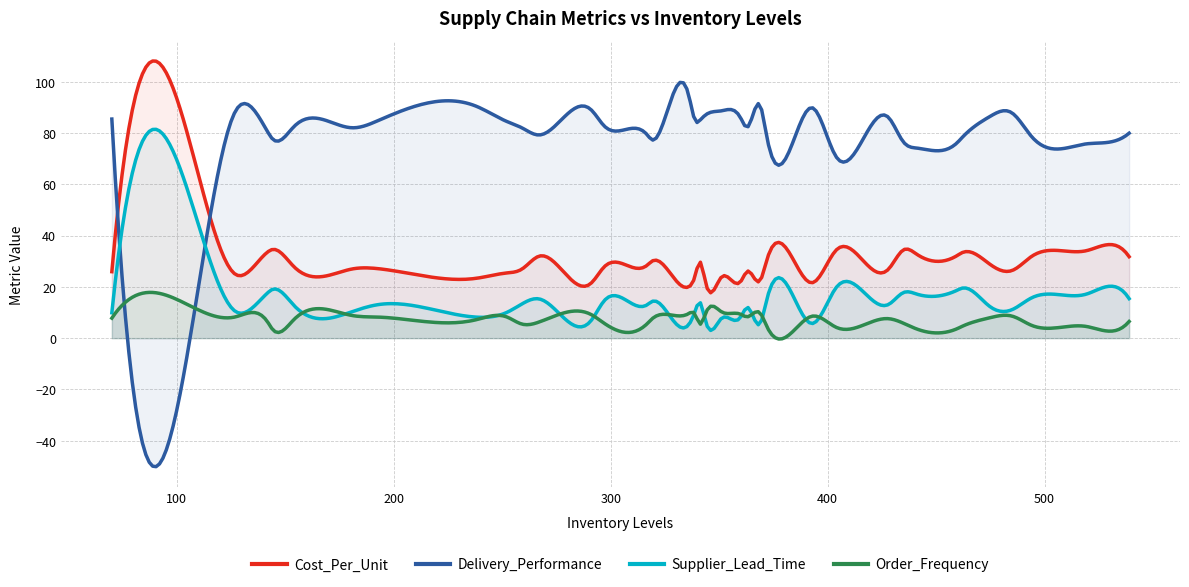

How many interior local valleys does the Delivery_Performance series have?

11